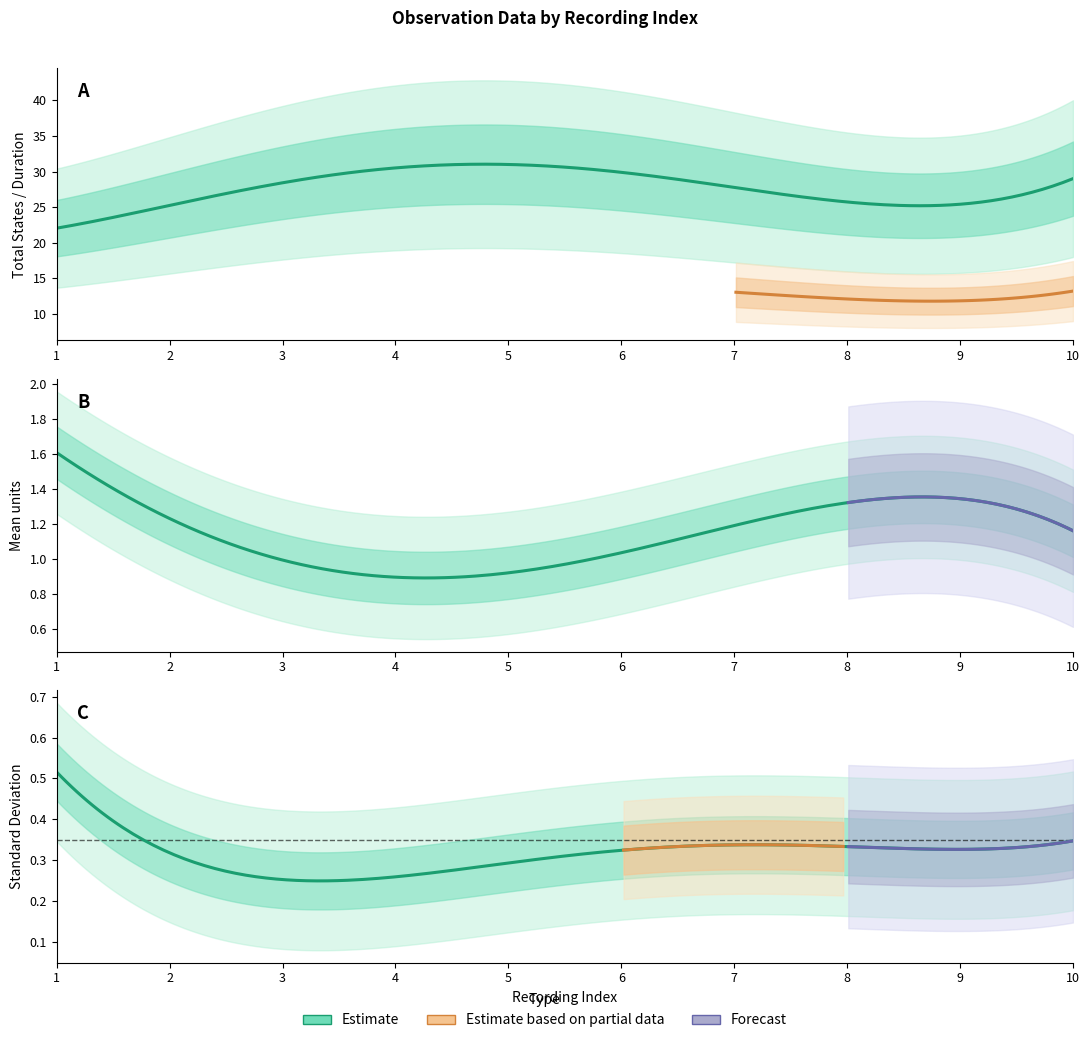

What is the spread (max minus min) of values at 7?

29.6